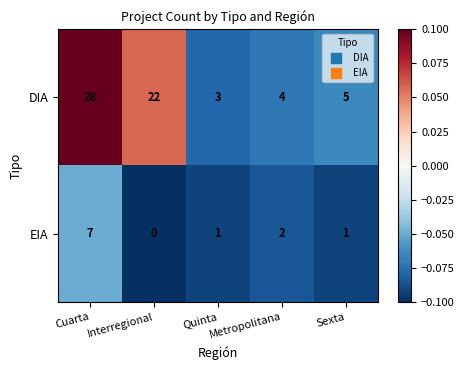

What is the maximum value shown in the chart?

28